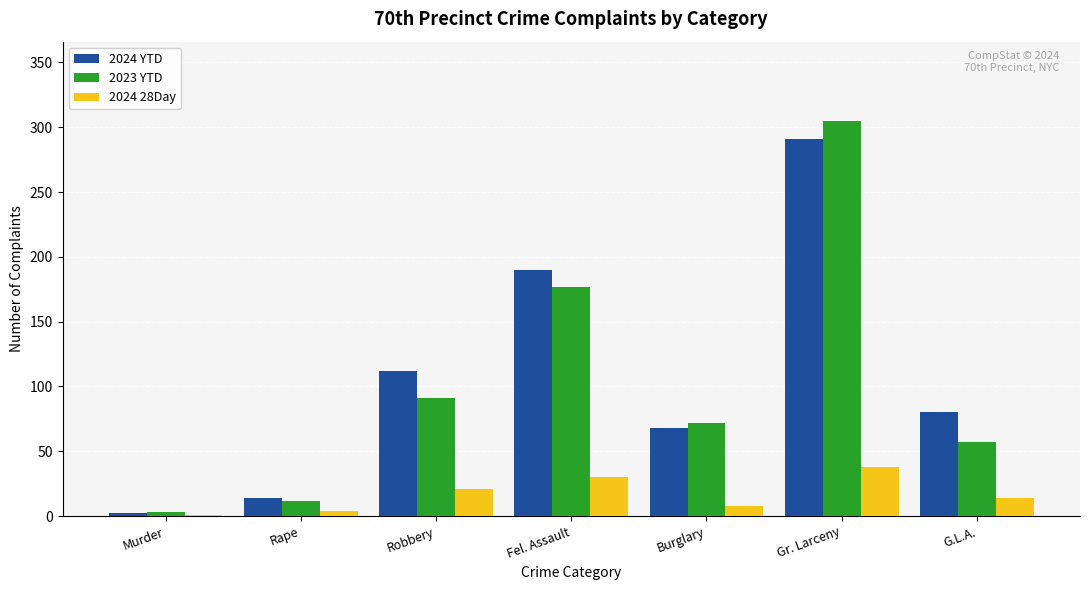

What is the sum of the 2023 YTD values at G.L.A. and Robbery?

148